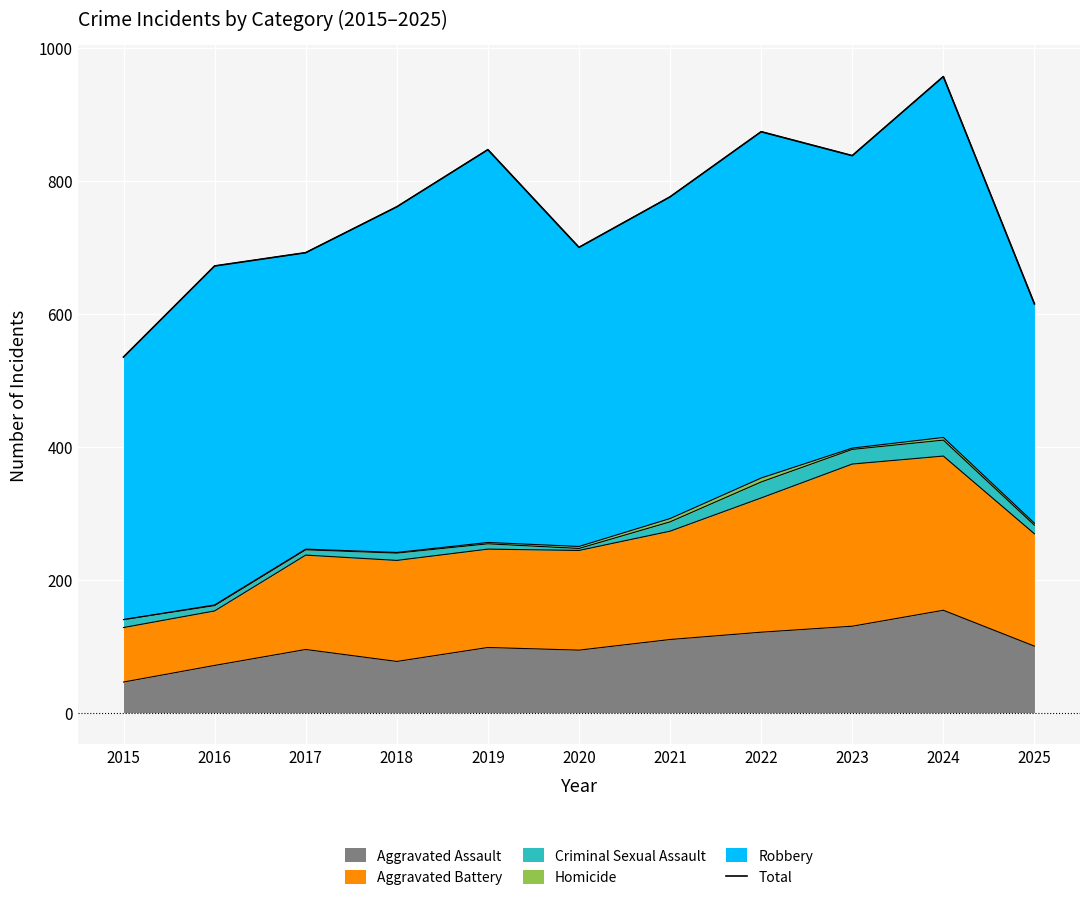

The chart shows a value of 692 at 2017. True or false?

True